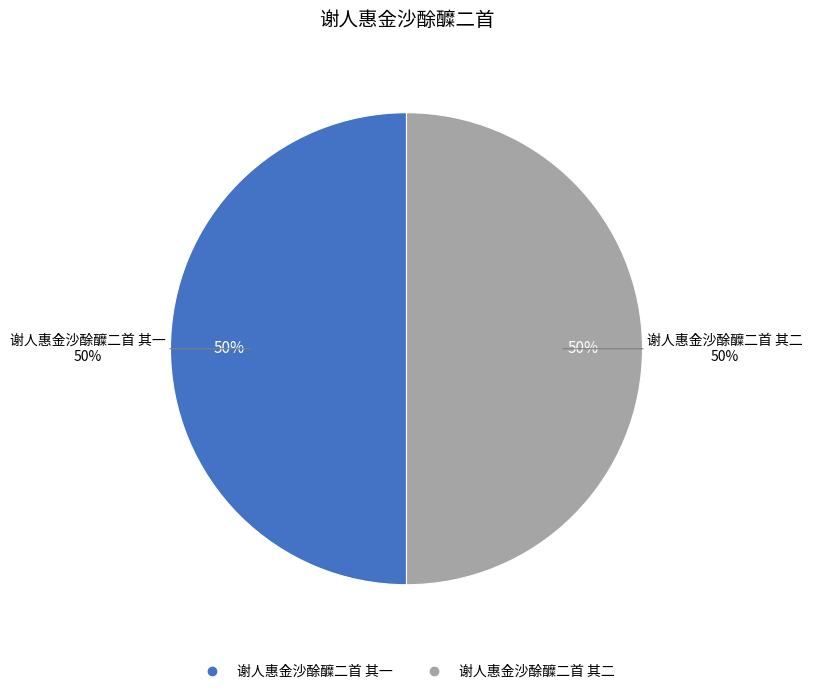

How many slices are in this pie chart?

2